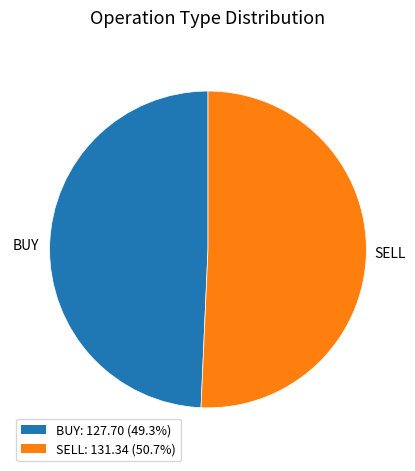

Rank the categories by value from highest to lowest.

SELL, BUY